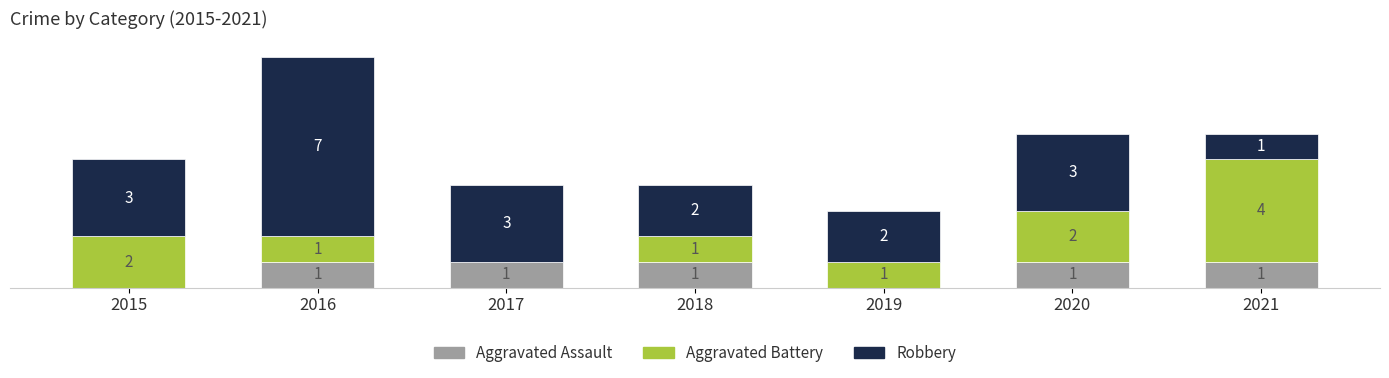

Which series has the largest total across all categories?

Robbery